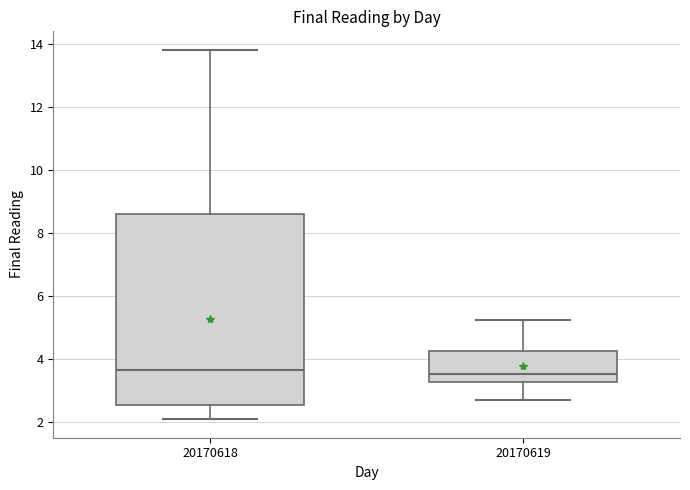

Where is the upper edge of the box at x = 20170619 on the y-axis? The values are not printed on the chart, so give them approximately, as read against the axis.

4.2